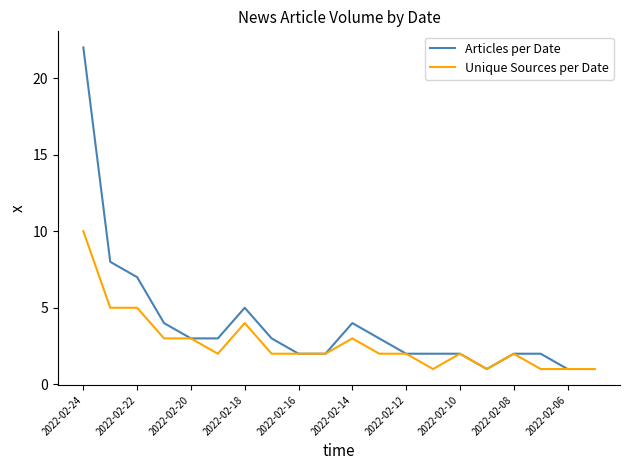

List the series in order of their peak value, highest first.

Articles per Date, Unique Sources per Date